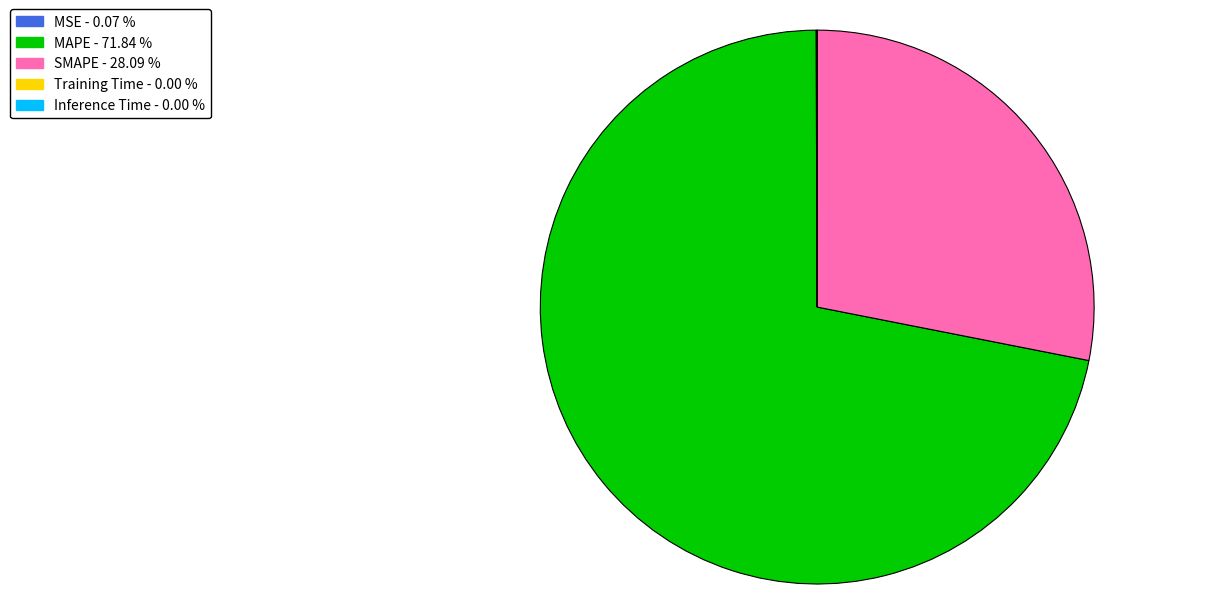

Which slice is the largest?

MAPE